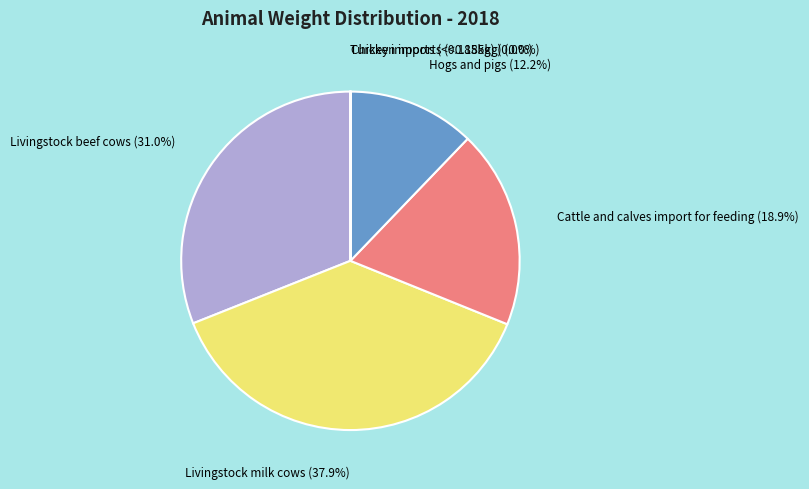

Does any single category account for the majority?

No